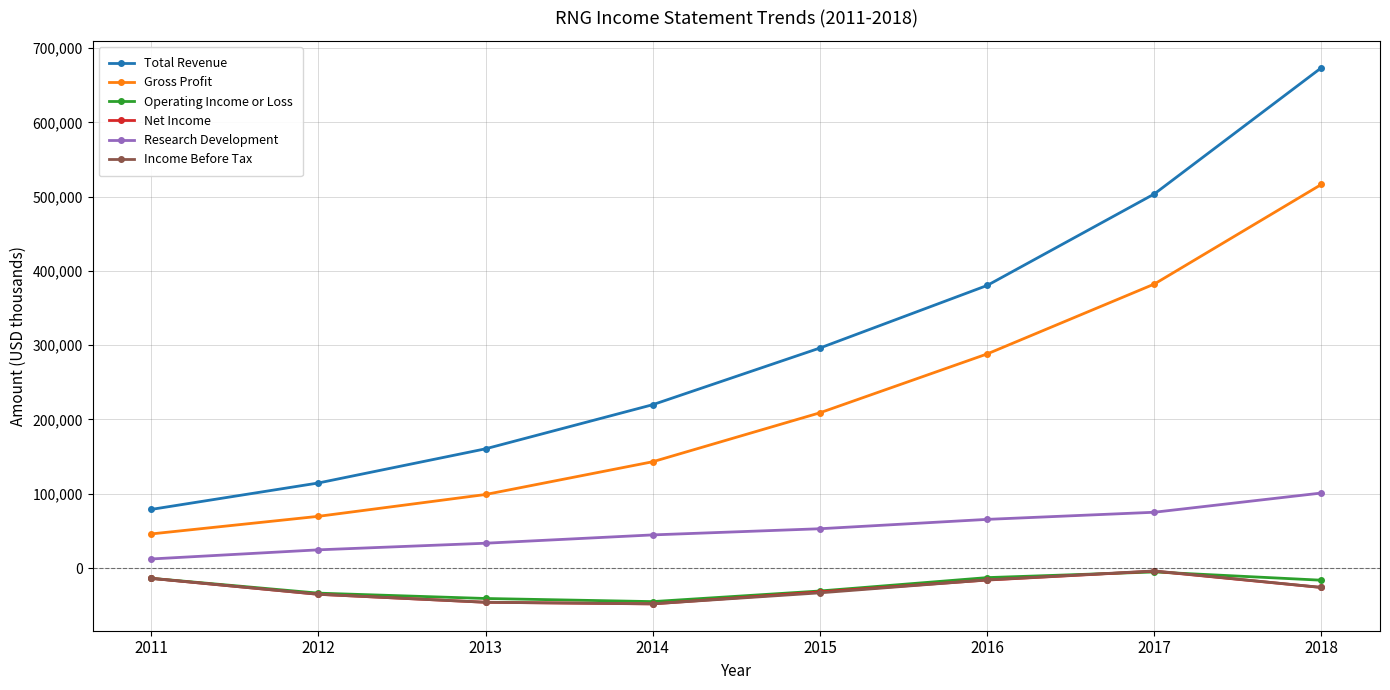

What is the difference between the highest and lowest values at 2016?

396600